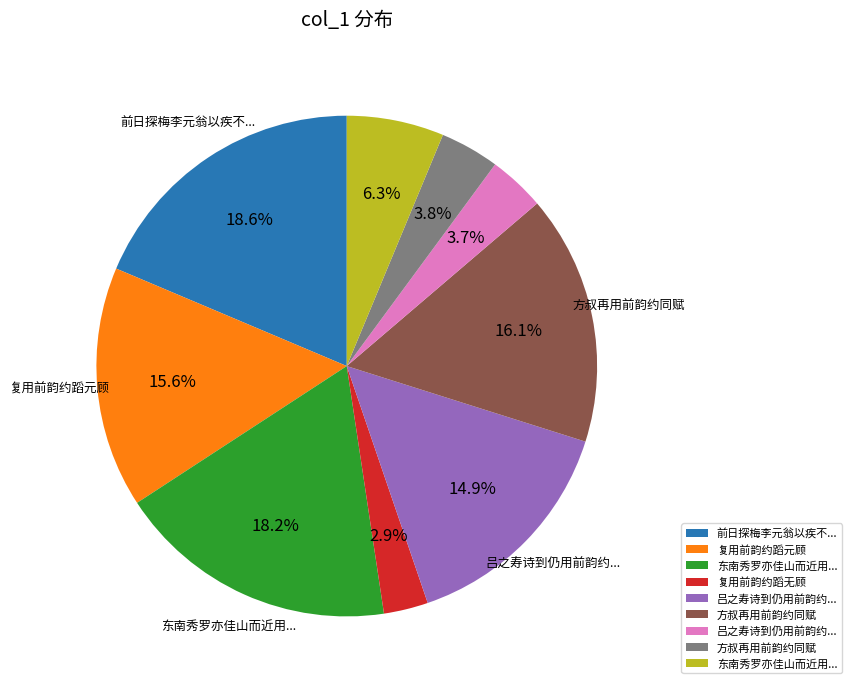

Is there a majority slice in this chart?

No